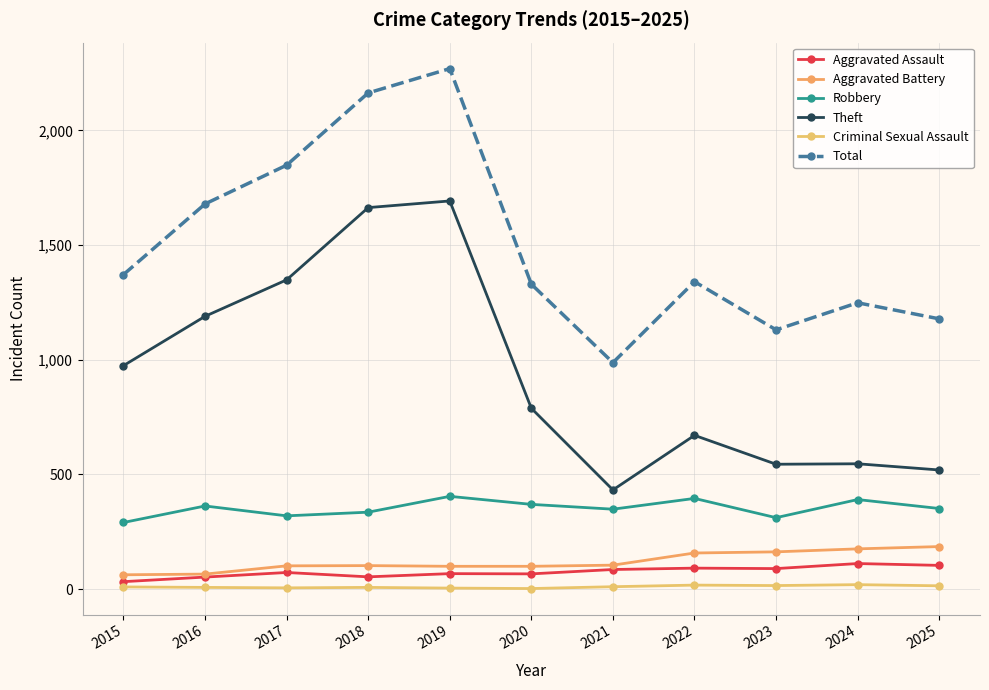

Which category has the lowest value in the Theft series?

2021